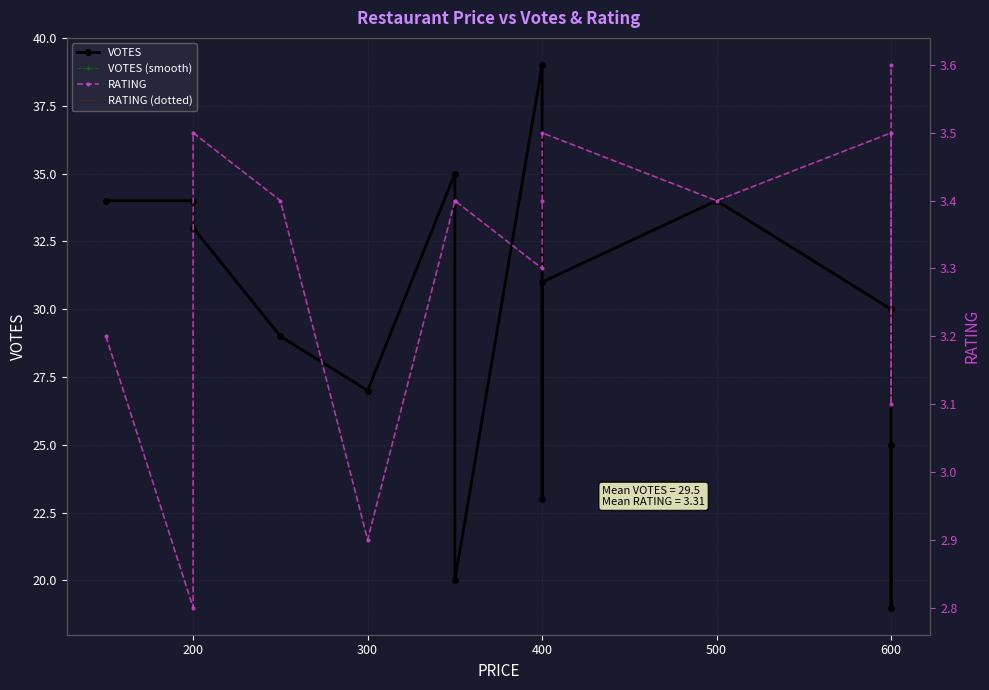

True or false: VOTES (smooth) and RATING intersect in this chart.

False